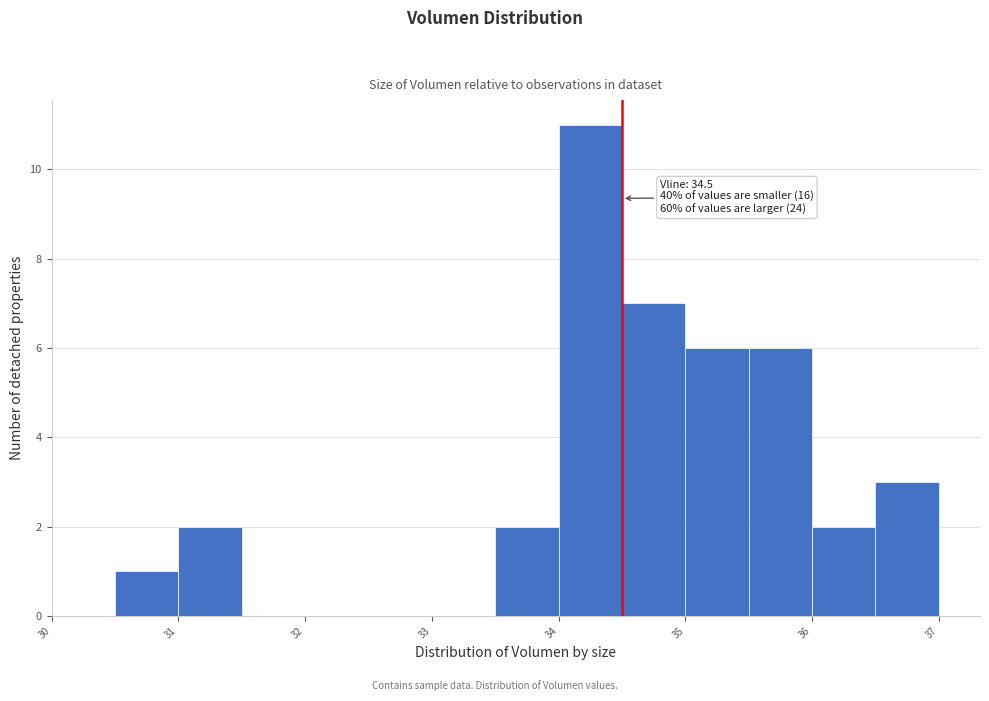

Which range on the x-axis has the tallest bar?

34.0 to 34.5